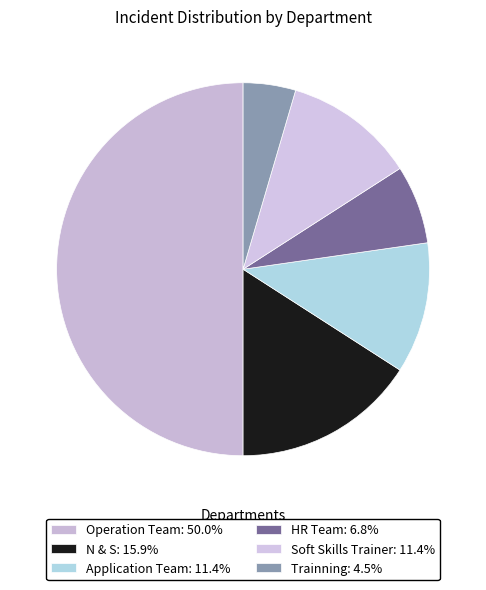

How many slices are in this pie chart?

6